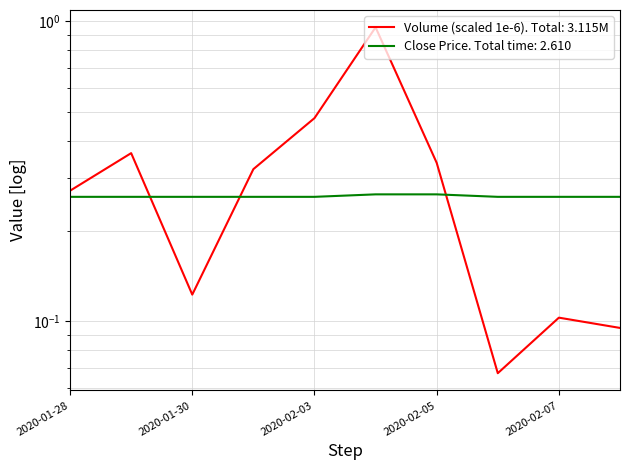

What are all the series names shown in the legend?

close, vol